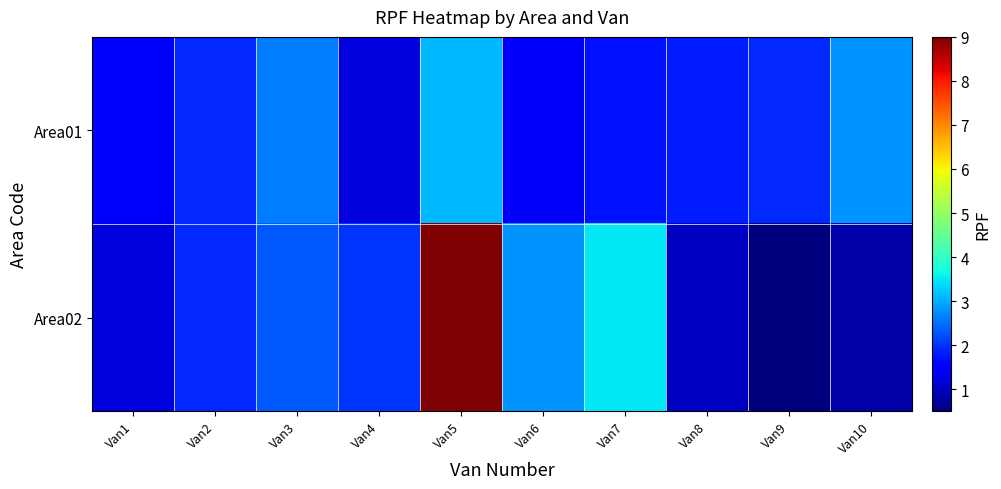

Reading left to right, extract all data points from this chart.

Area01: Van1=1.5	Van2=1.9	Van3=2.6	Van4=1.2	Van5=3.1	Van6=1.4	Van7=1.7	Van8=1.8	Van9=1.9	Van10=2.8
Area02: Van1=1.2	Van2=1.9	Van3=2.3	Van4=2.0	Van5=9.0	Van6=2.8	Van7=3.5	Van8=1.0	Van9=0.5	Van10=0.8